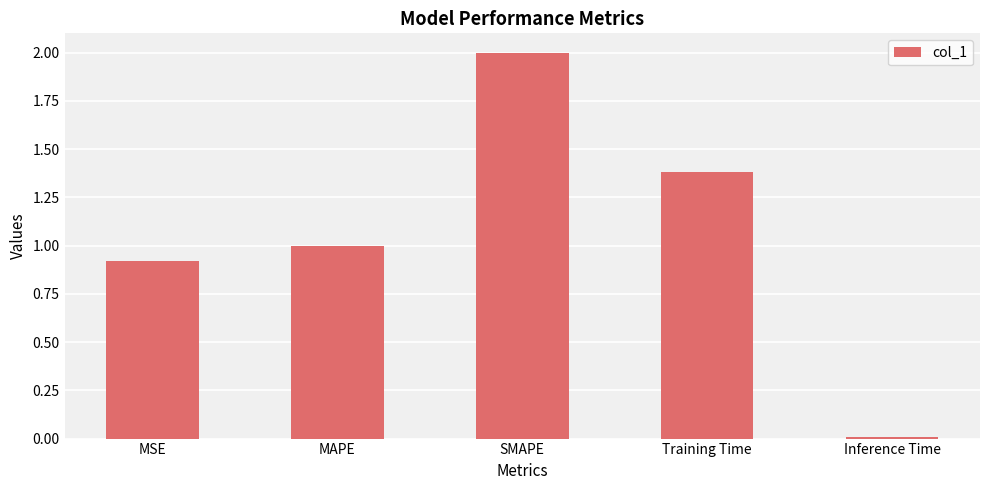

Are the bars horizontal?

No